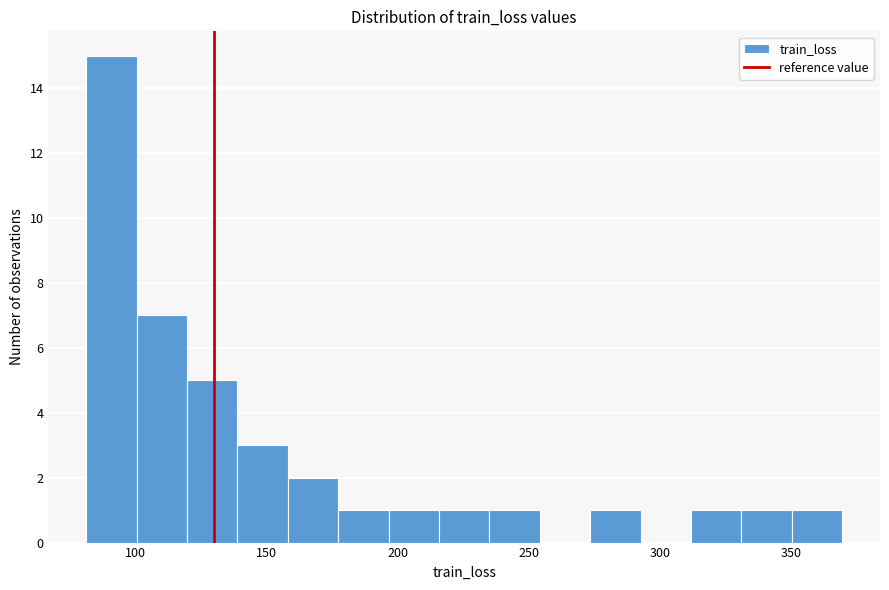

Around what value on the x-axis is the tallest bar? Give the approximate position of its centre, as read against the axis.

90